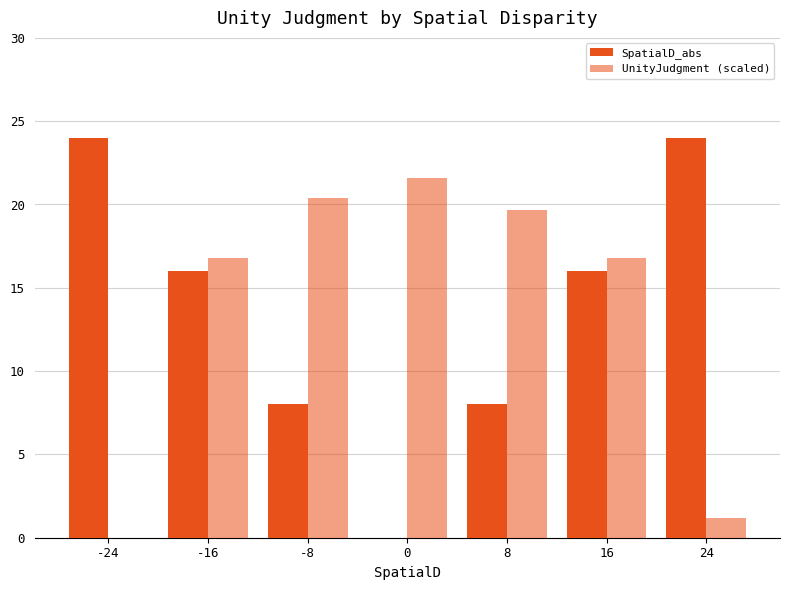

Is the value of UnityJudgment (scaled) at 8 greater than the value of SpatialD_abs at -8?

Yes